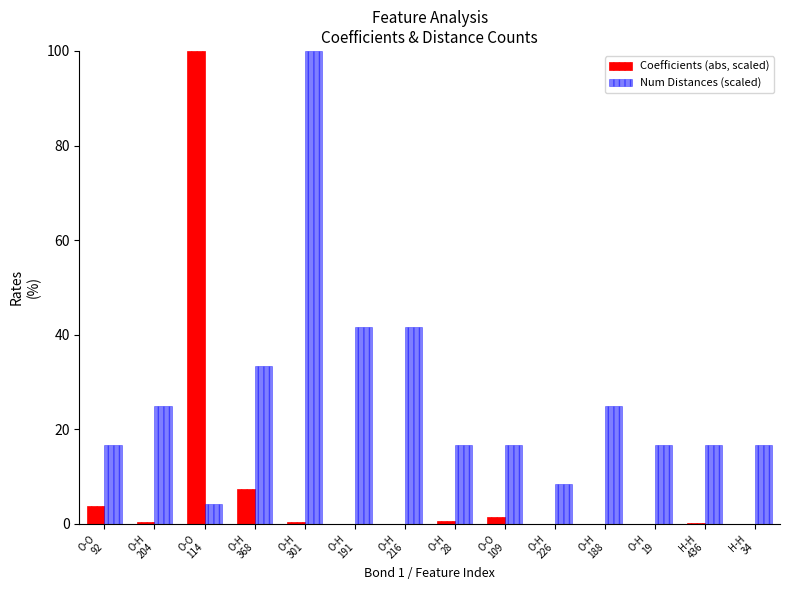

Which series has the widest spread of values?

Coefficients (abs, scaled)